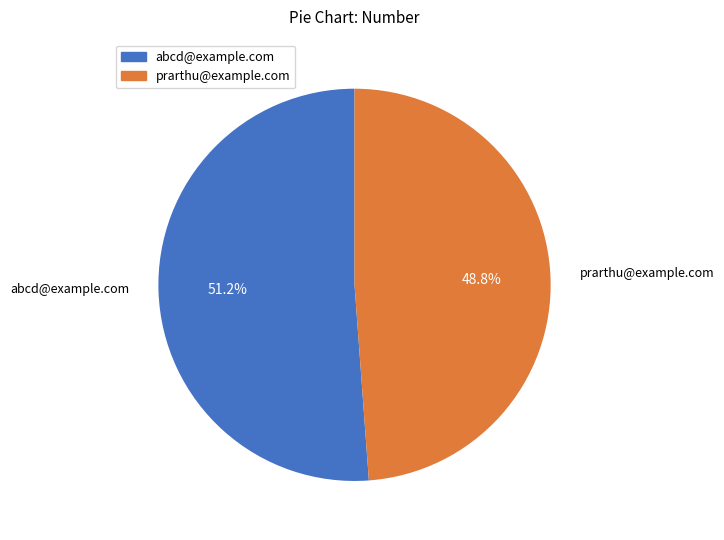

To the nearest percent, what is the combined percentage of prarthu@example.com and abcd@example.com?

100%